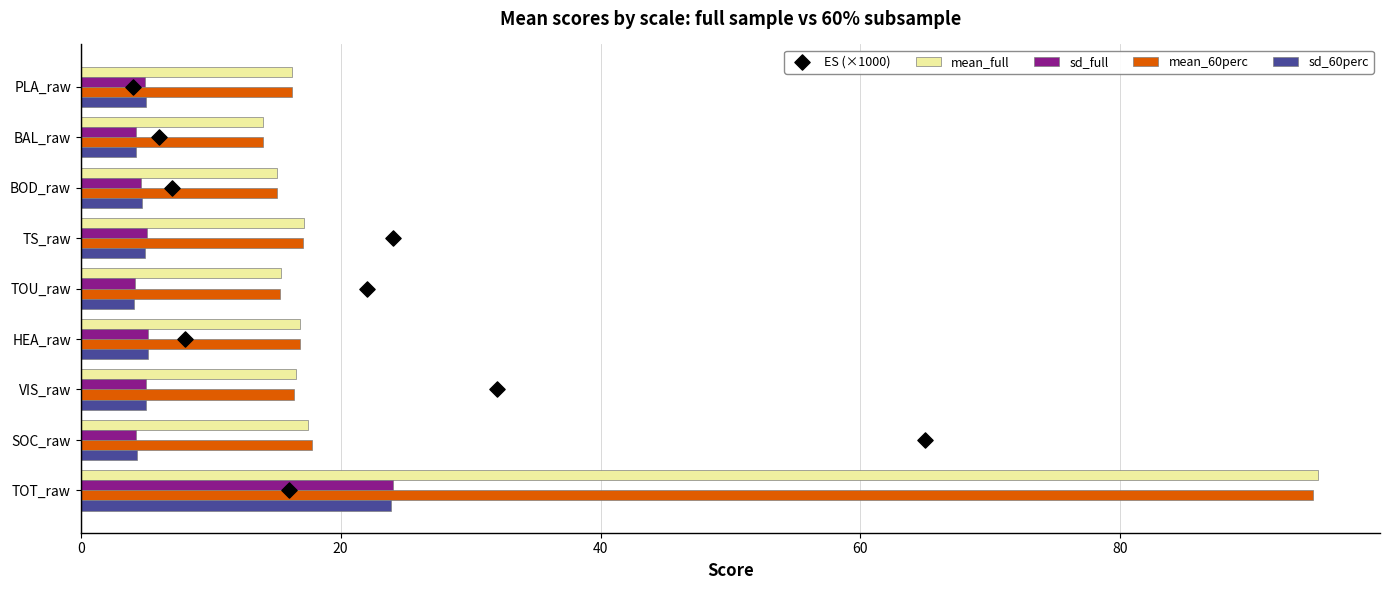

Is the value of mean_full at PLA_raw greater than the value of sd_60perc at TS_raw?

Yes